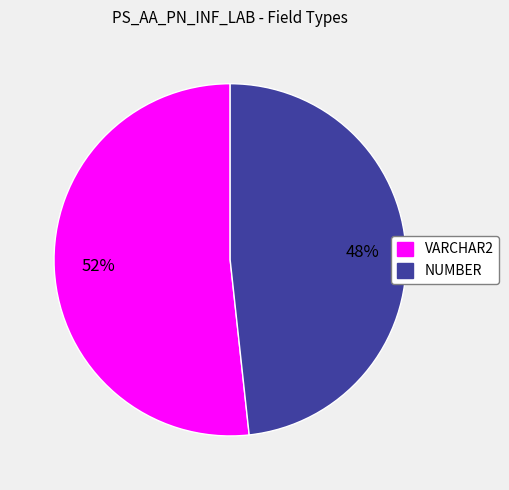

How many segments does this pie chart have?

2